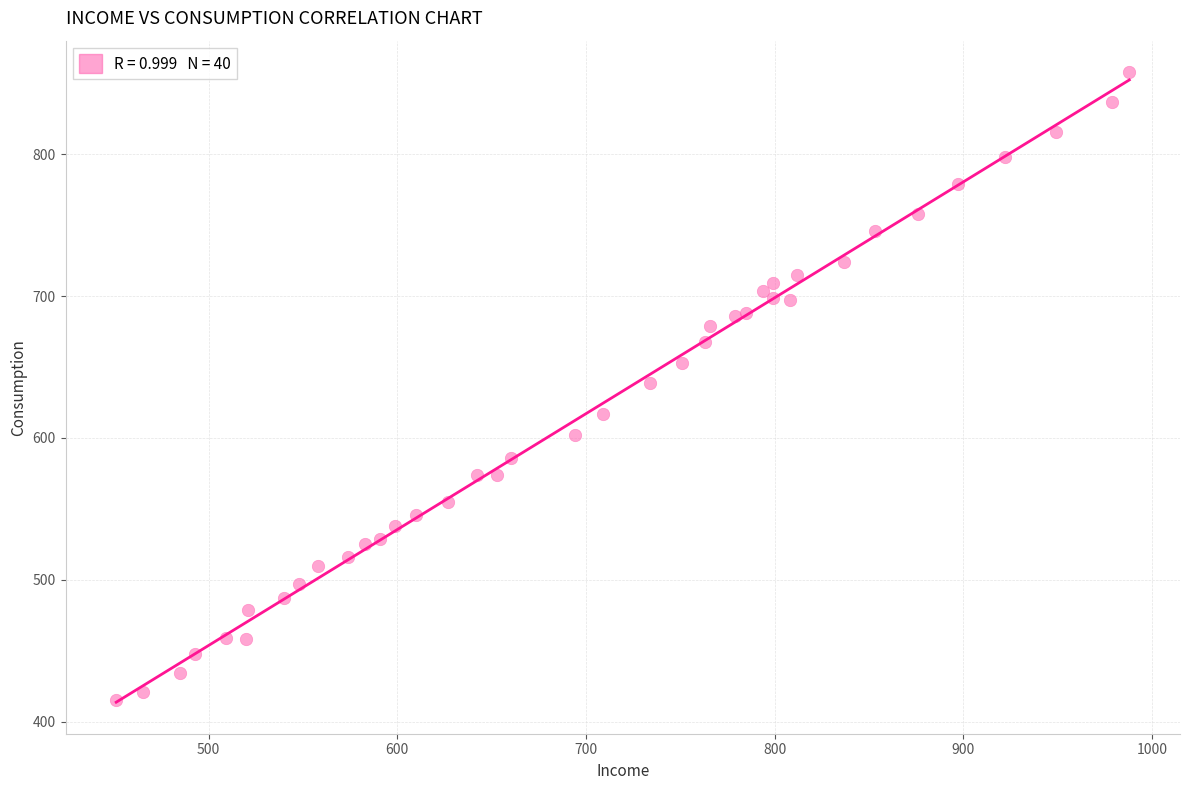

What is the range of X values (max minus min)?

537